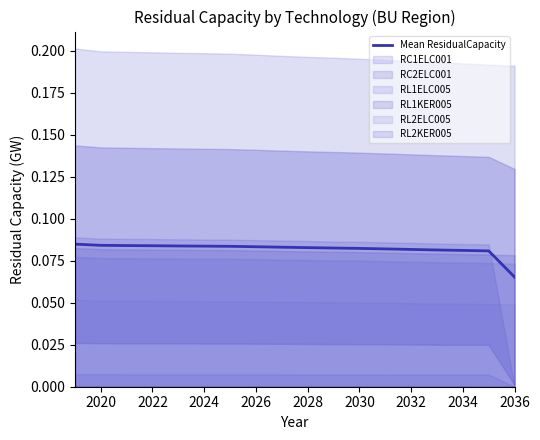

Reading right to left, list all the values displayed in this chart.

0.1	0.1	0.1	0.1	0.1	0.1	0.1	0.1	0.1	0.1	0.1	0.1	0.1	0.1	0.1	0.1	0.1	0.1